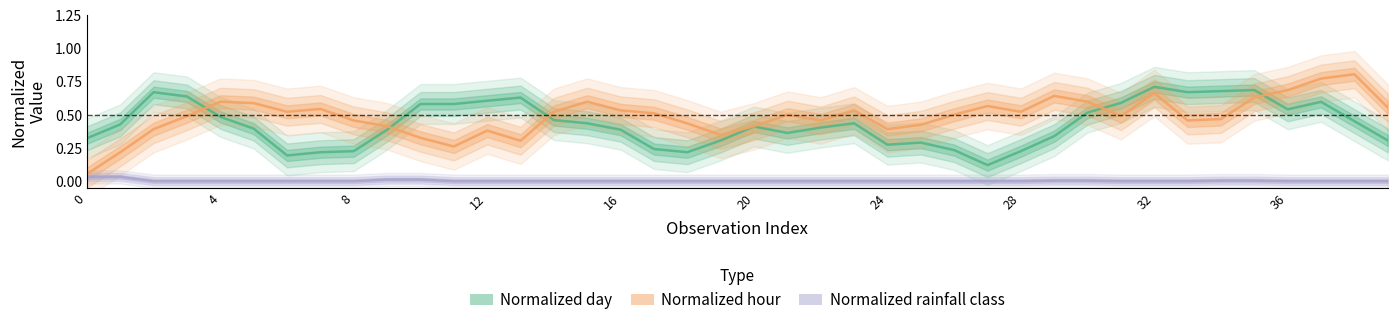

What is the label of the 5th point from the right?

35